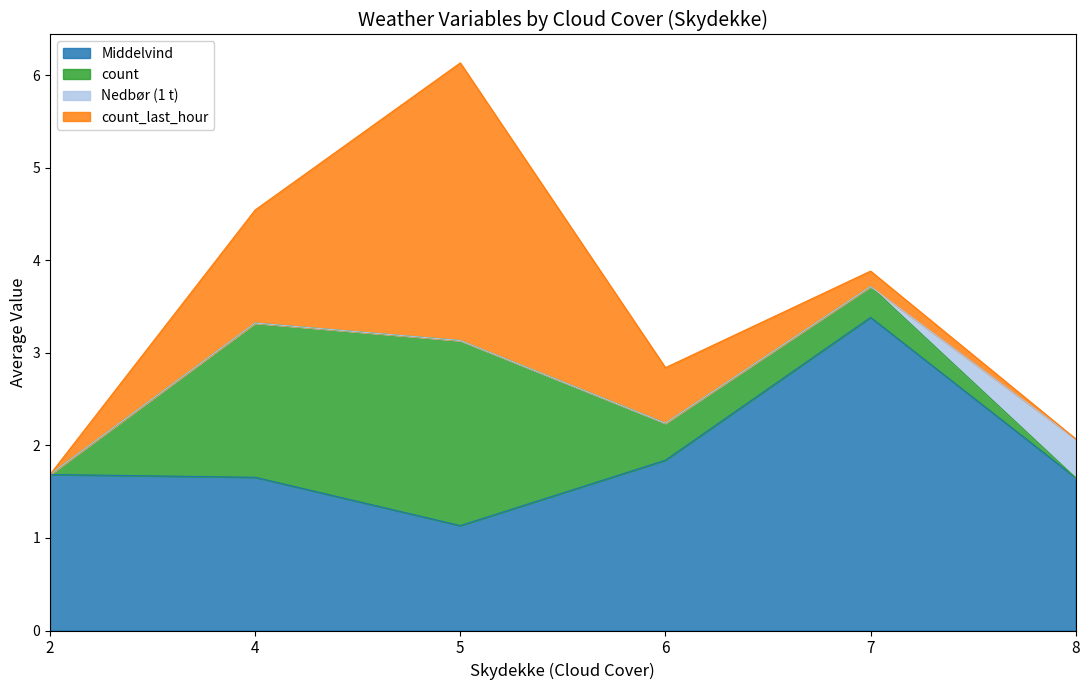

What is the minimum value for Middelvind?

1.1